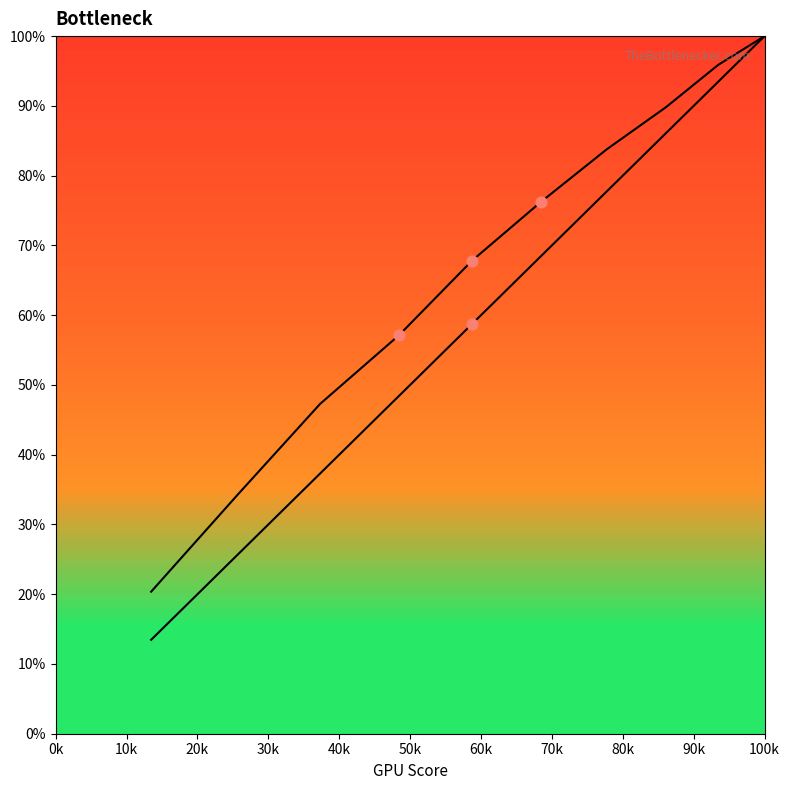

Which series contains the lowest Y value?

DEV